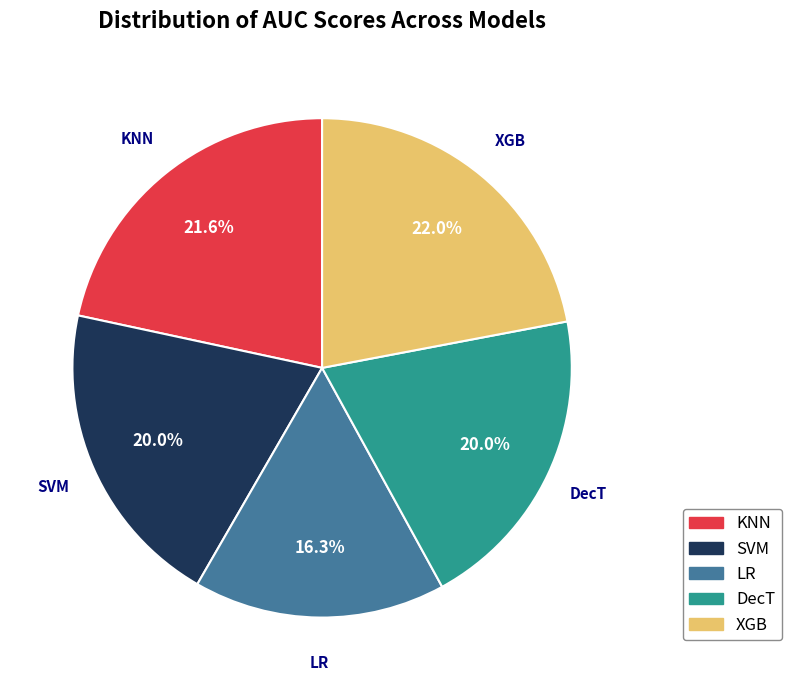

How many segments does this pie chart have?

5